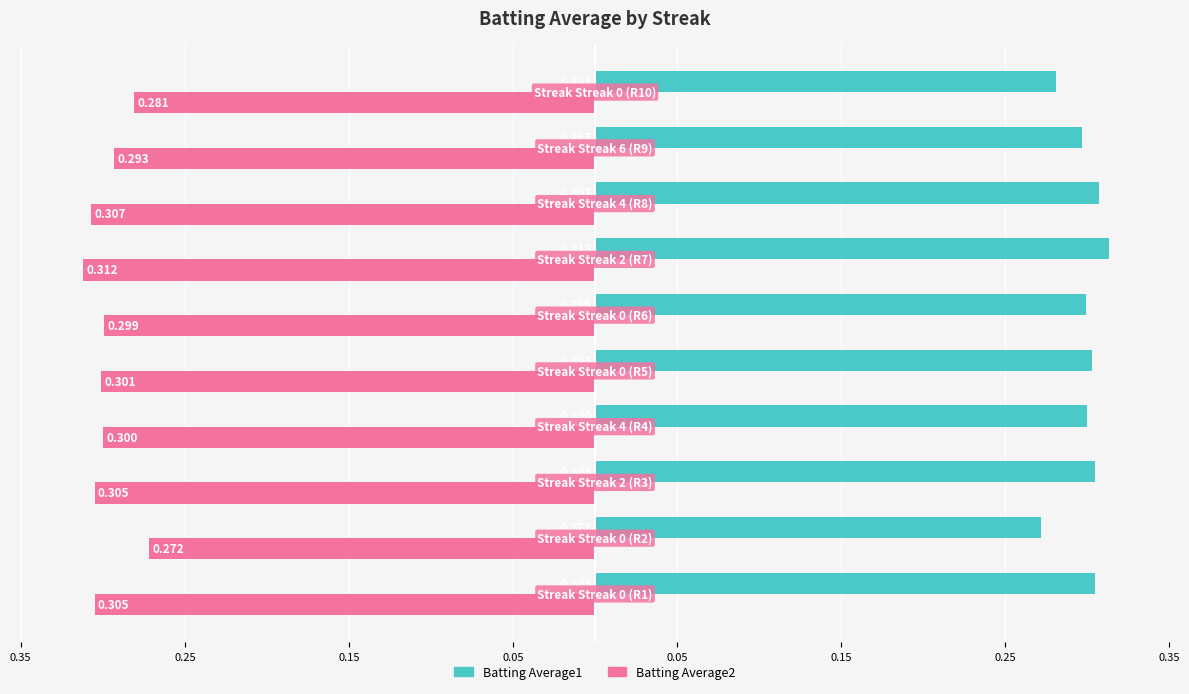

What is the minimum value shown in the chart?

-0.3